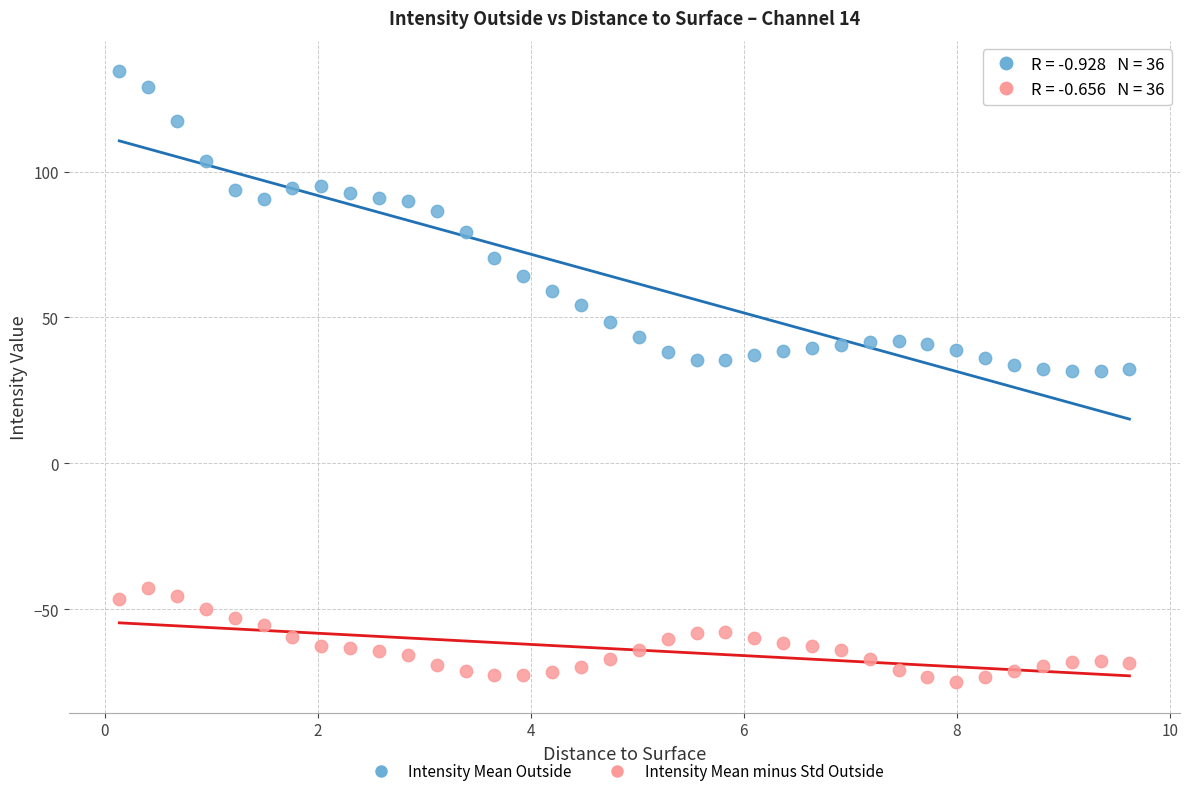

Across all data points, what is the range of Y values (max minus min)?

209.3